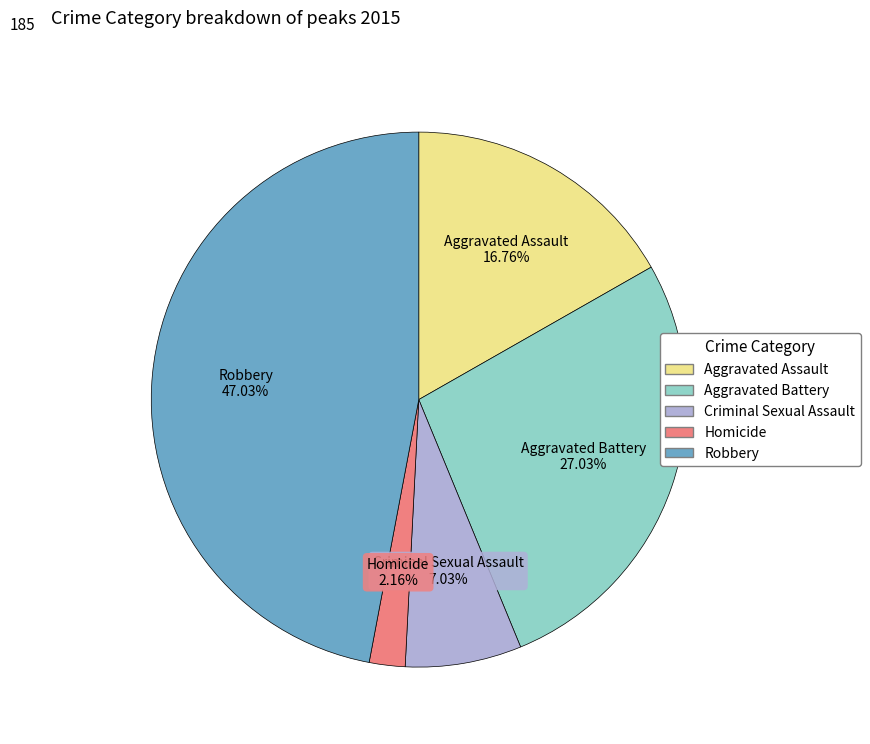

Does Robbery account for over 50% of the chart?

No